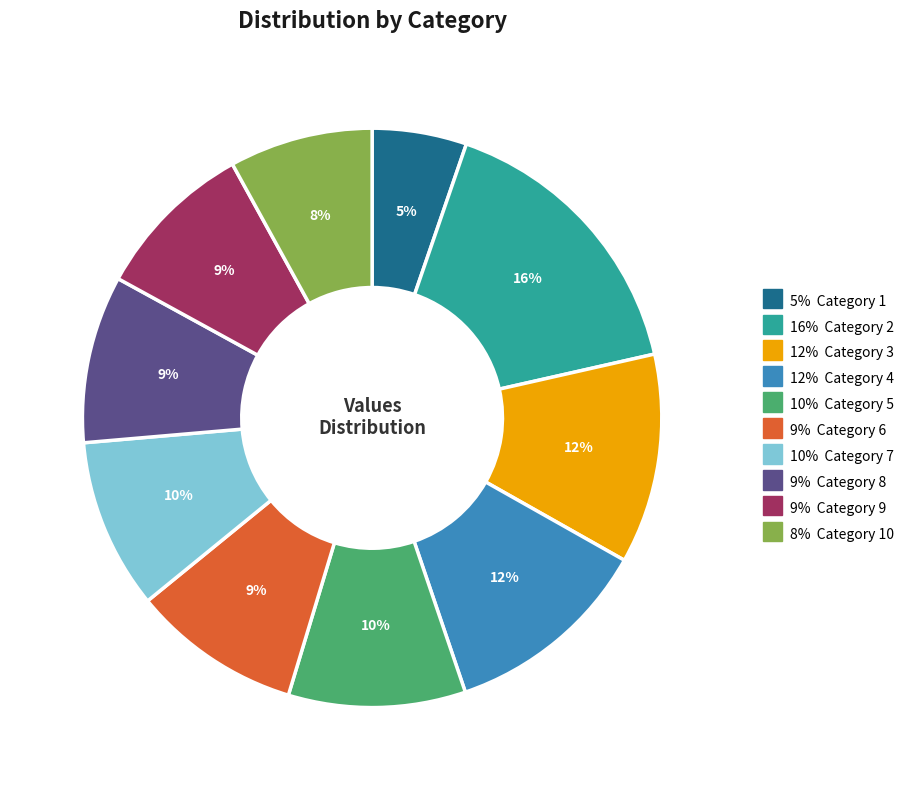

To the nearest percent, what is the difference between the largest and smallest slice percentages?

11%